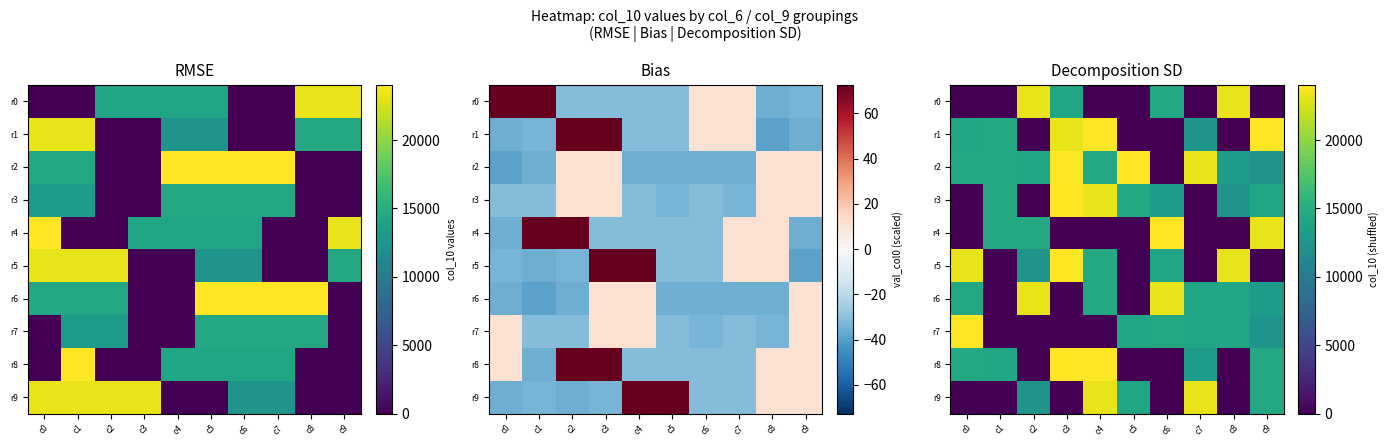

At which label does r0 reach its peak?

c2